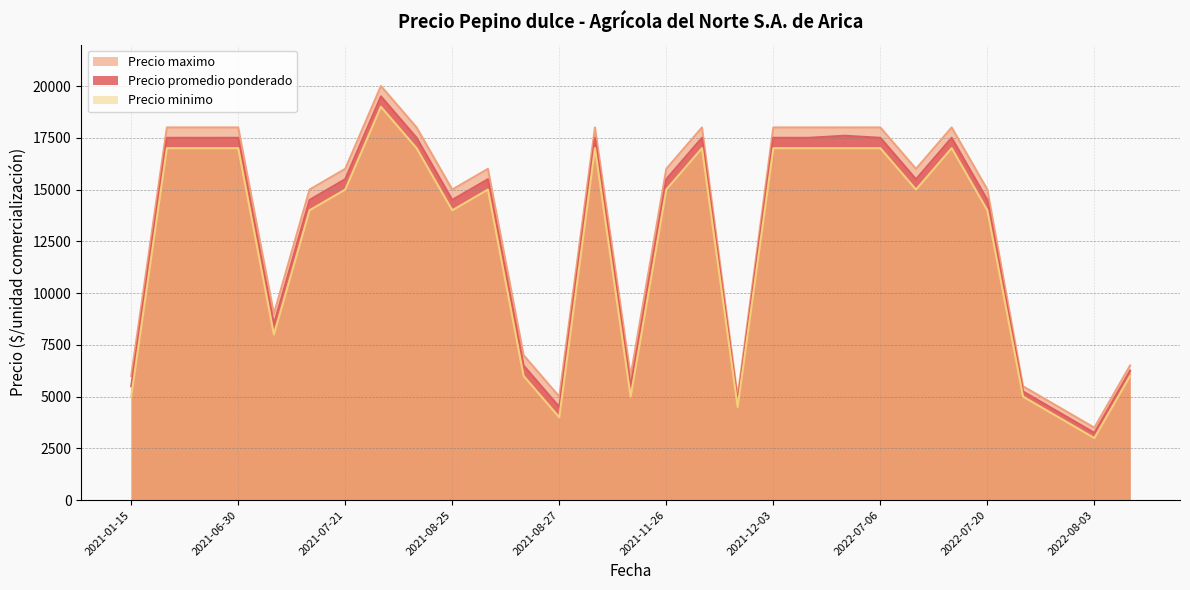

Which series has the largest total across all categories?

Precio maximo